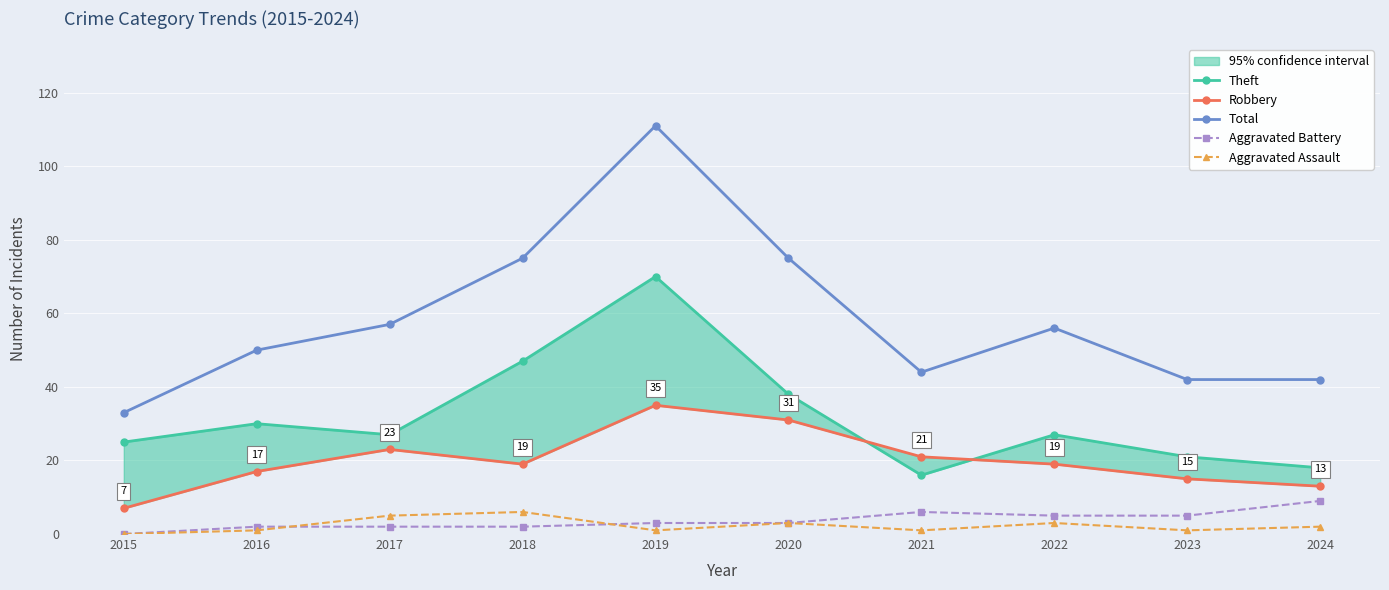

How many values in Aggravated Assault are above zero?

9